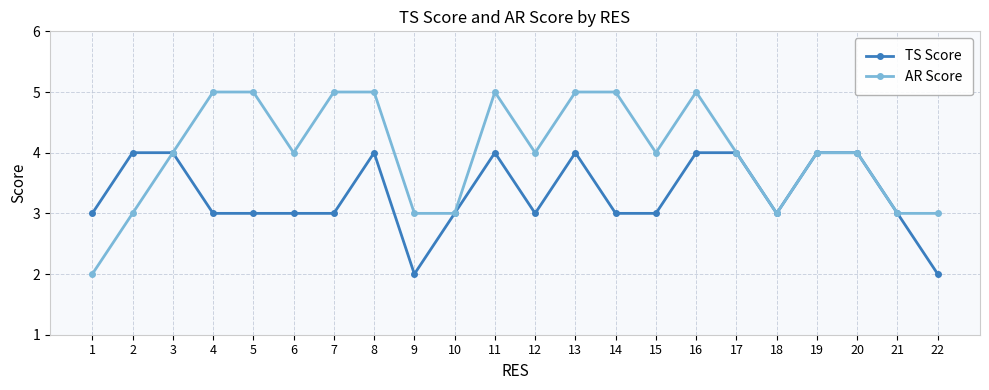

The AR Score series shows 4 at 6. True or false?

True